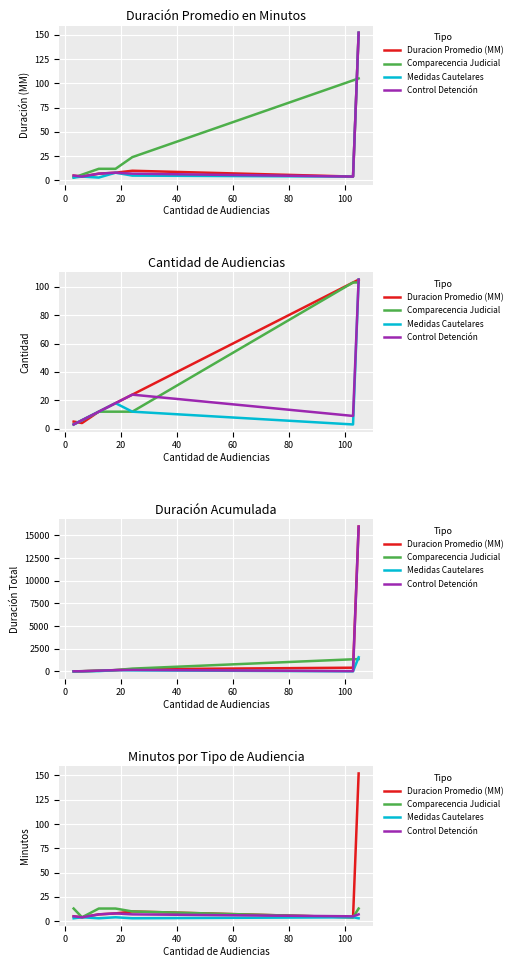

List the series in order of their peak value, lowest first.

Medidas Cautelares, Control Detención, Comparecencia Judicial, Duracion Promedio (MM)